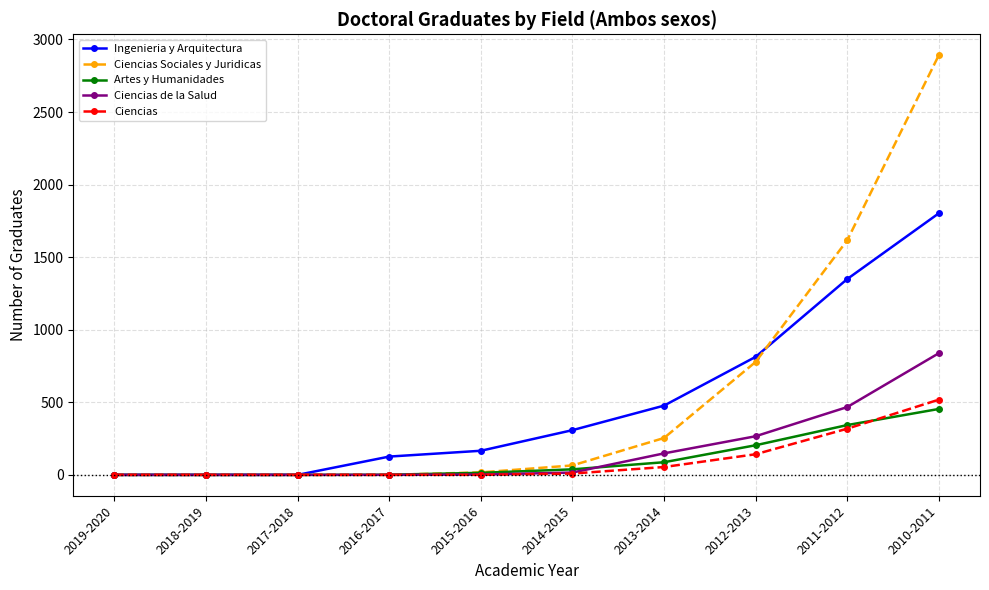

Where is Ingenieria y Arquitectura nearest to the value 901?

2012-2013